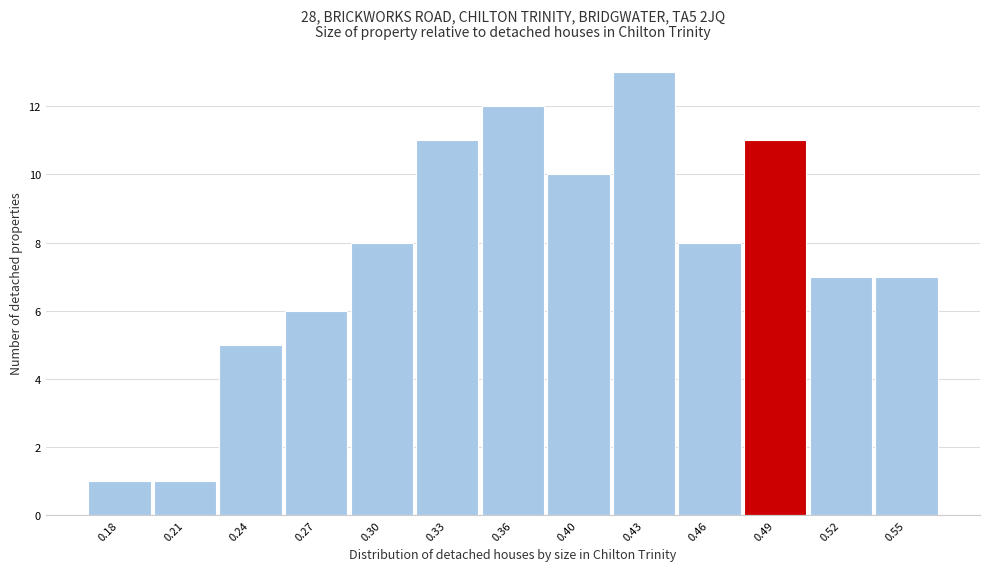

Reading left to right, transcribe all the data shown in this chart.

0.18=1	0.21=1	0.24=5	0.27=6	0.30=8	0.33=11	0.36=12	0.40=10	0.43=13	0.46=8	0.49=11	0.52=7	0.55=7